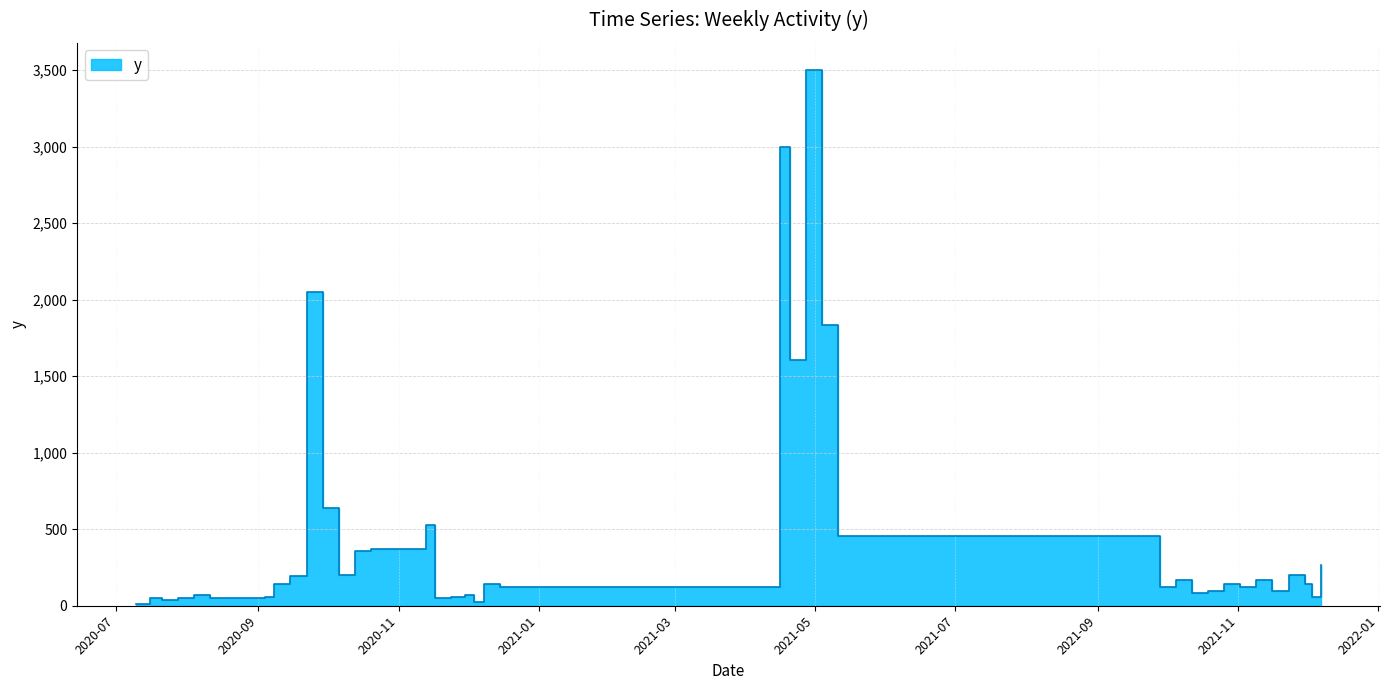

What is the change in value from 2020-09-22 to 2021-11-02?

-1932